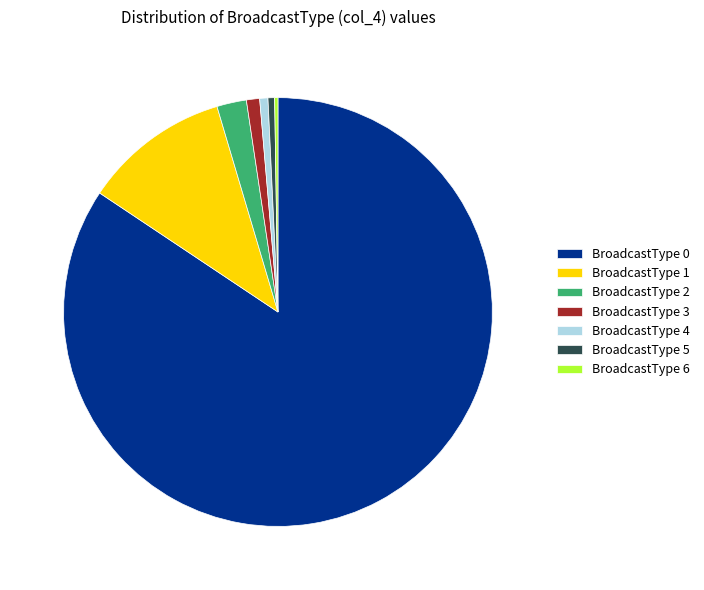

Combined, do BroadcastType 3 and BroadcastType 5 account for over 50%?

No